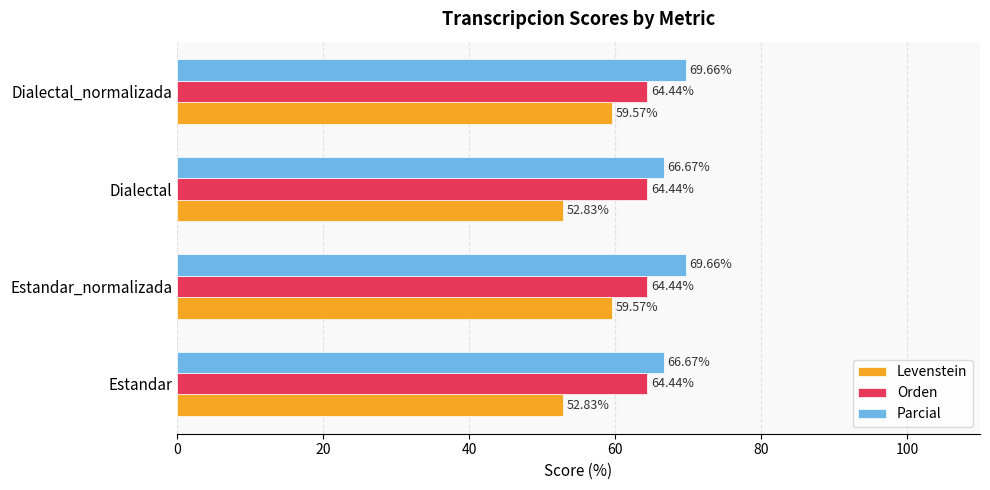

Is the value of Orden at Estandar greater than the value of Levenstein at Dialectal_normalizada?

Yes